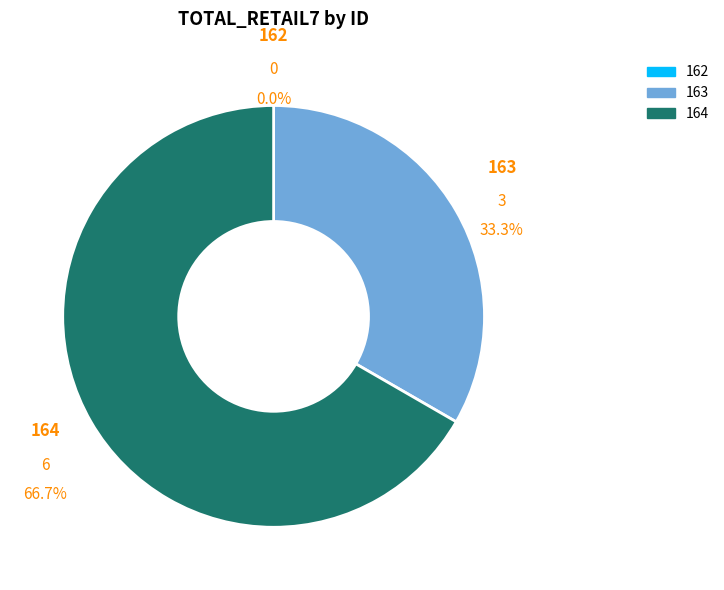

Which slice is the largest?

164